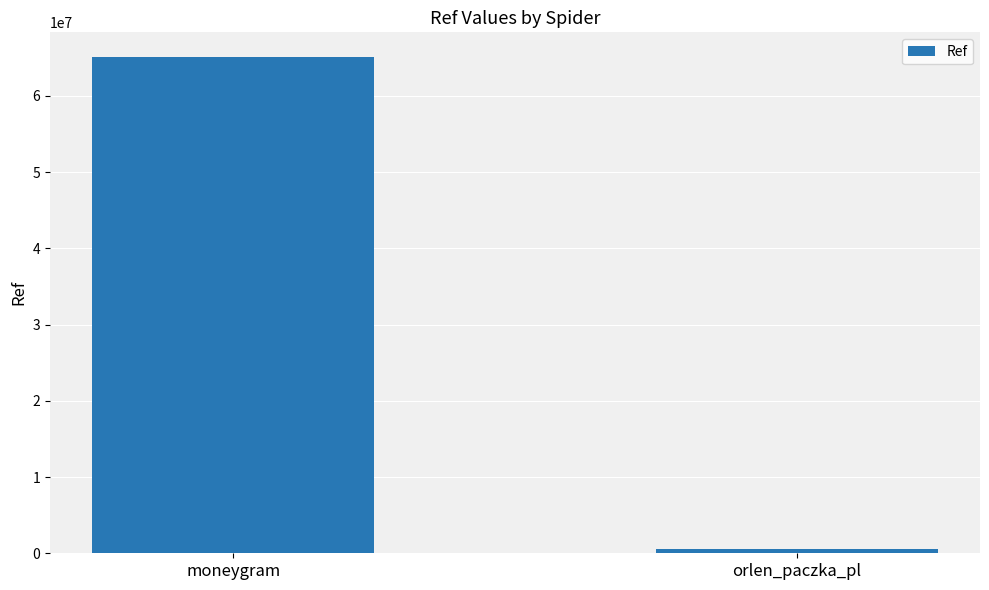

Rank the categories by value from highest to lowest.

moneygram, orlen_paczka_pl